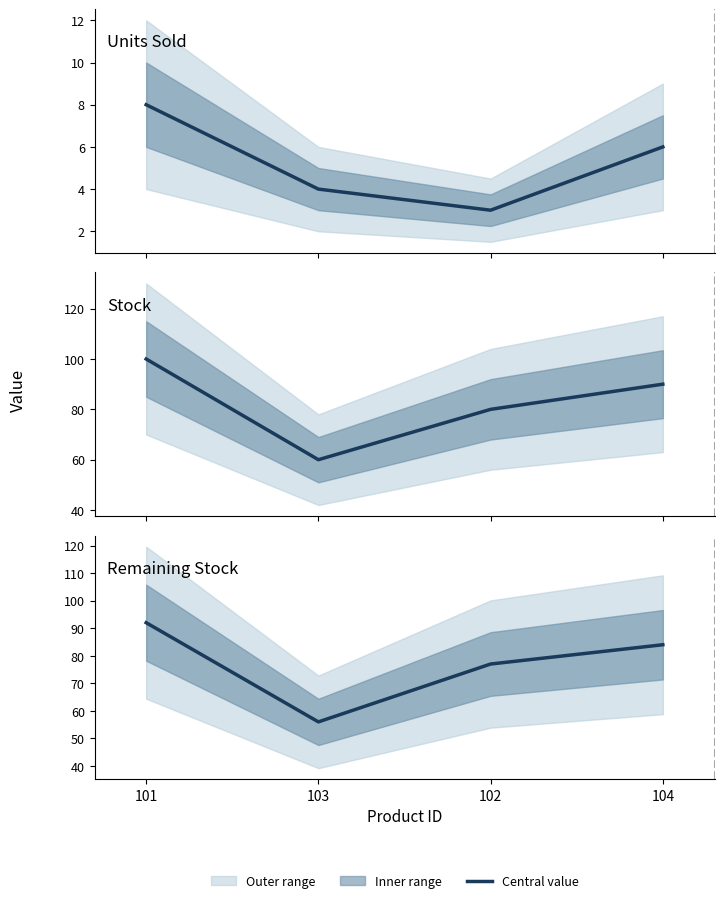

True or false: remaining_stock has a value of 125 at 101.

False